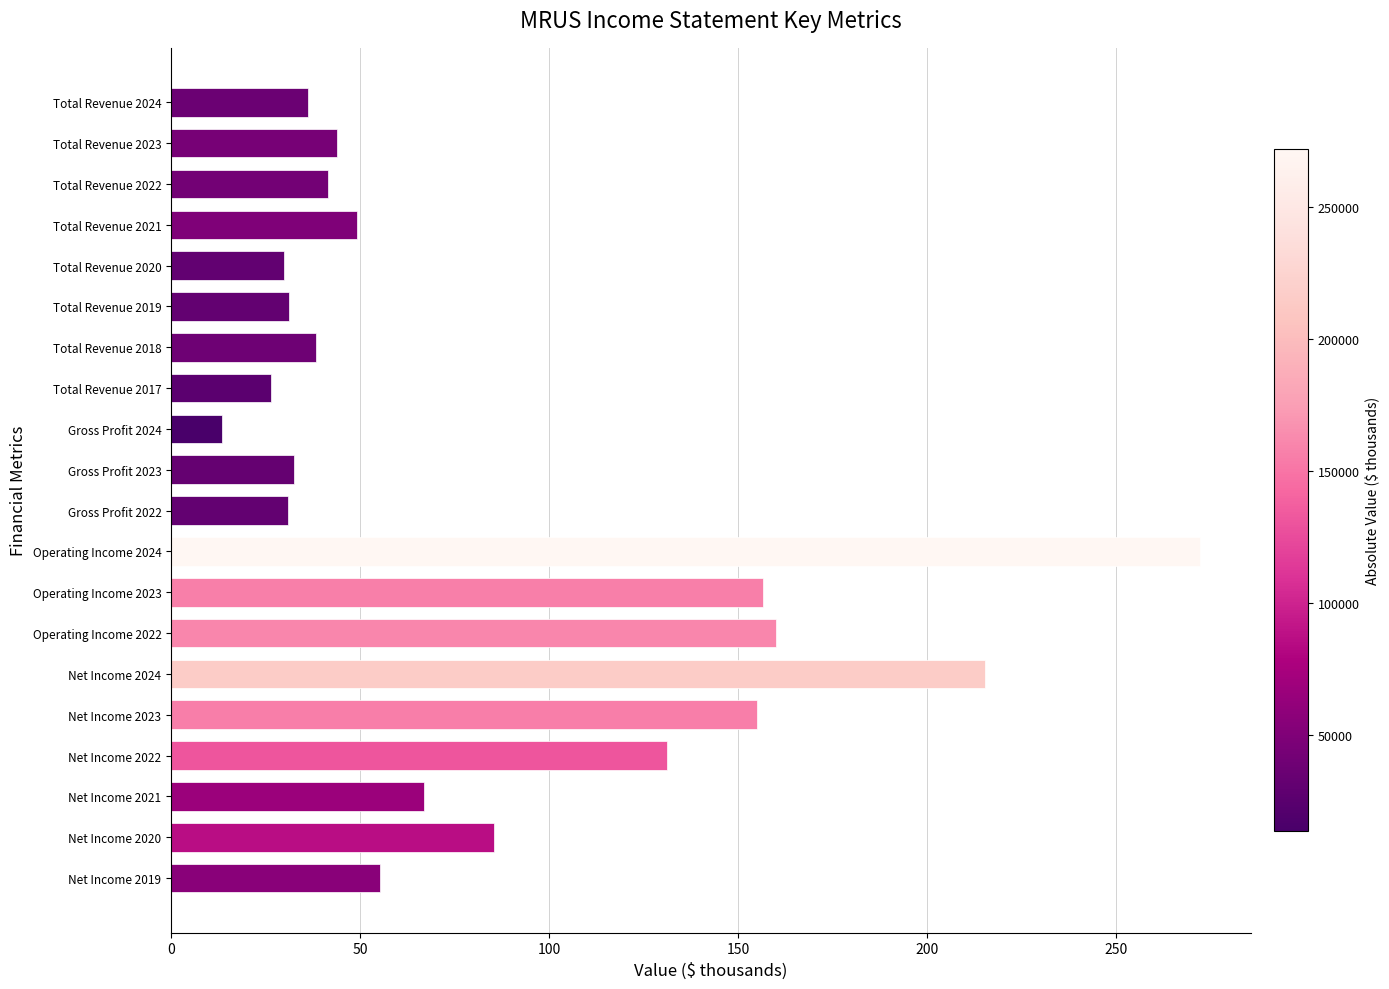

How many bars are there in total?

20